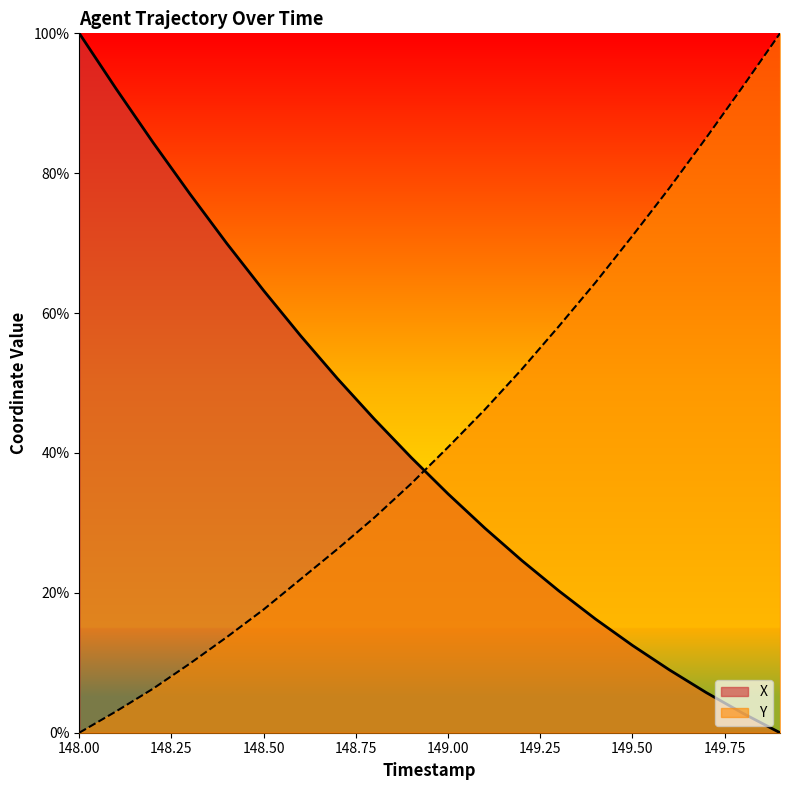

Reading left to right, extract all data points from this chart.

X: 100.0	92.1	84.4	77.0	70.0	63.2	56.8	50.6	44.8	39.4	34.1	29.2	24.6	20.3	16.2	12.5	9.0	5.7	2.8	0.0
Y: 0.0	3.1	6.3	9.9	13.7	17.6	21.9	26.3	30.8	35.6	40.8	46.2	52.0	58.1	64.4	71.0	77.9	85.1	92.4	100.0